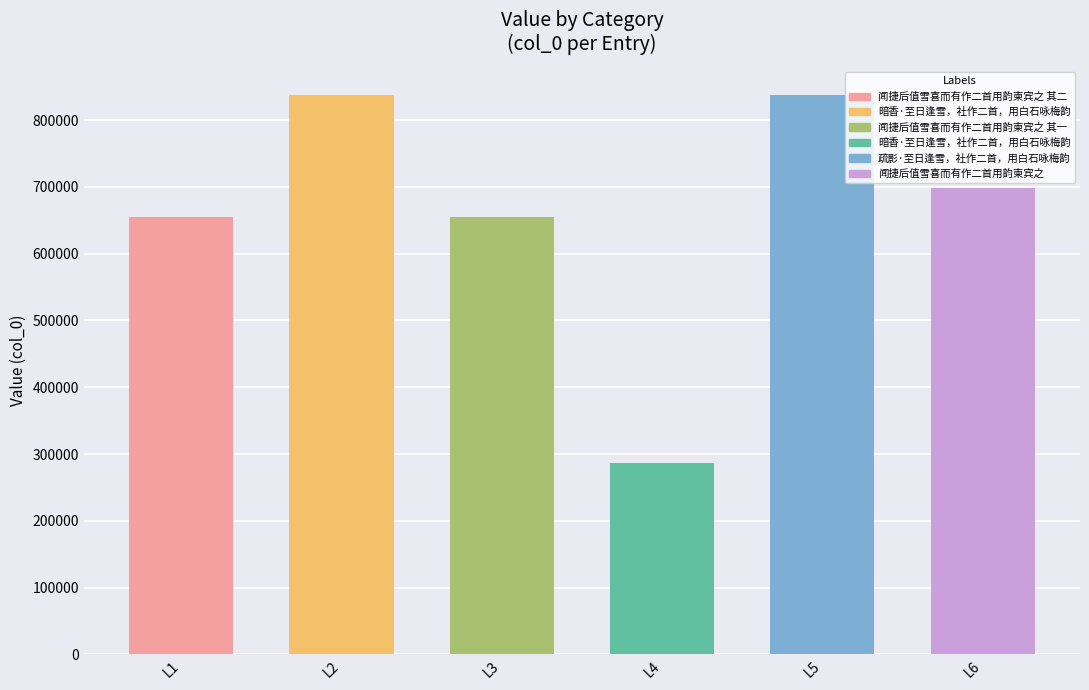

Which label corresponds to the smallest value in the chart?

L4